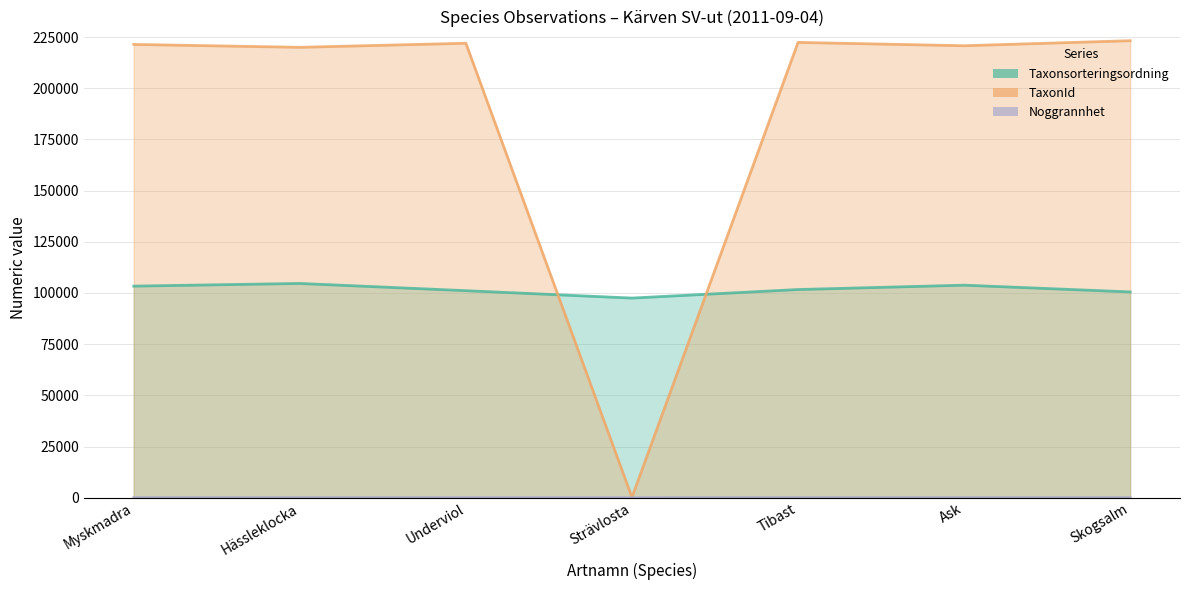

How many values in the TaxonId series exceed 221423?

3